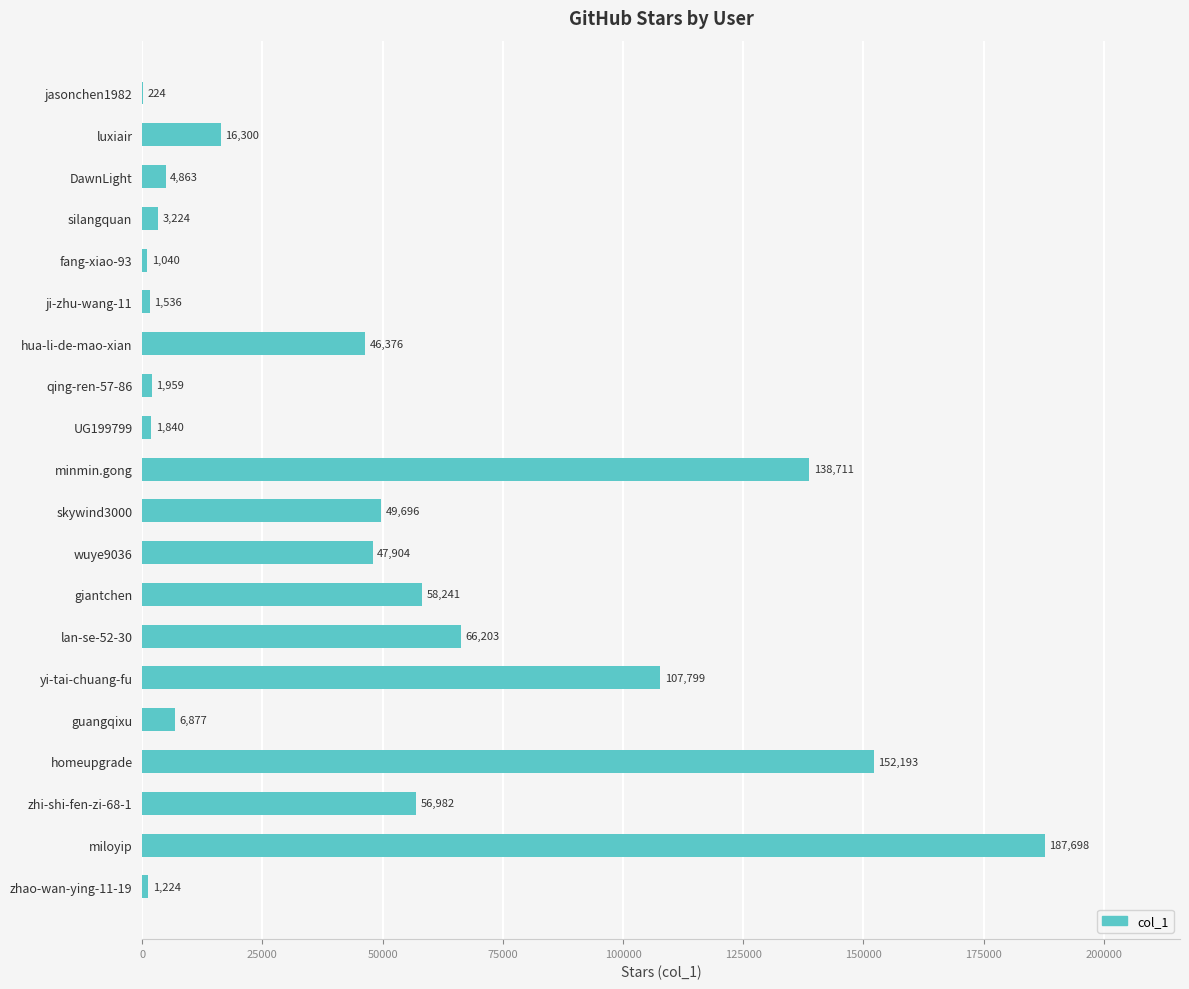

The chart shows a value of 224 at jasonchen1982. True or false?

True